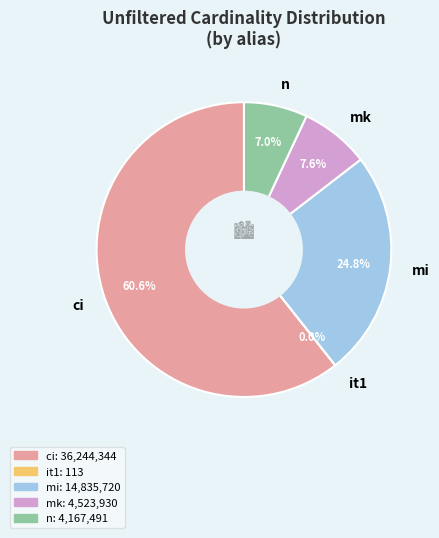

True or false: n accounts for 7% of the total.

True